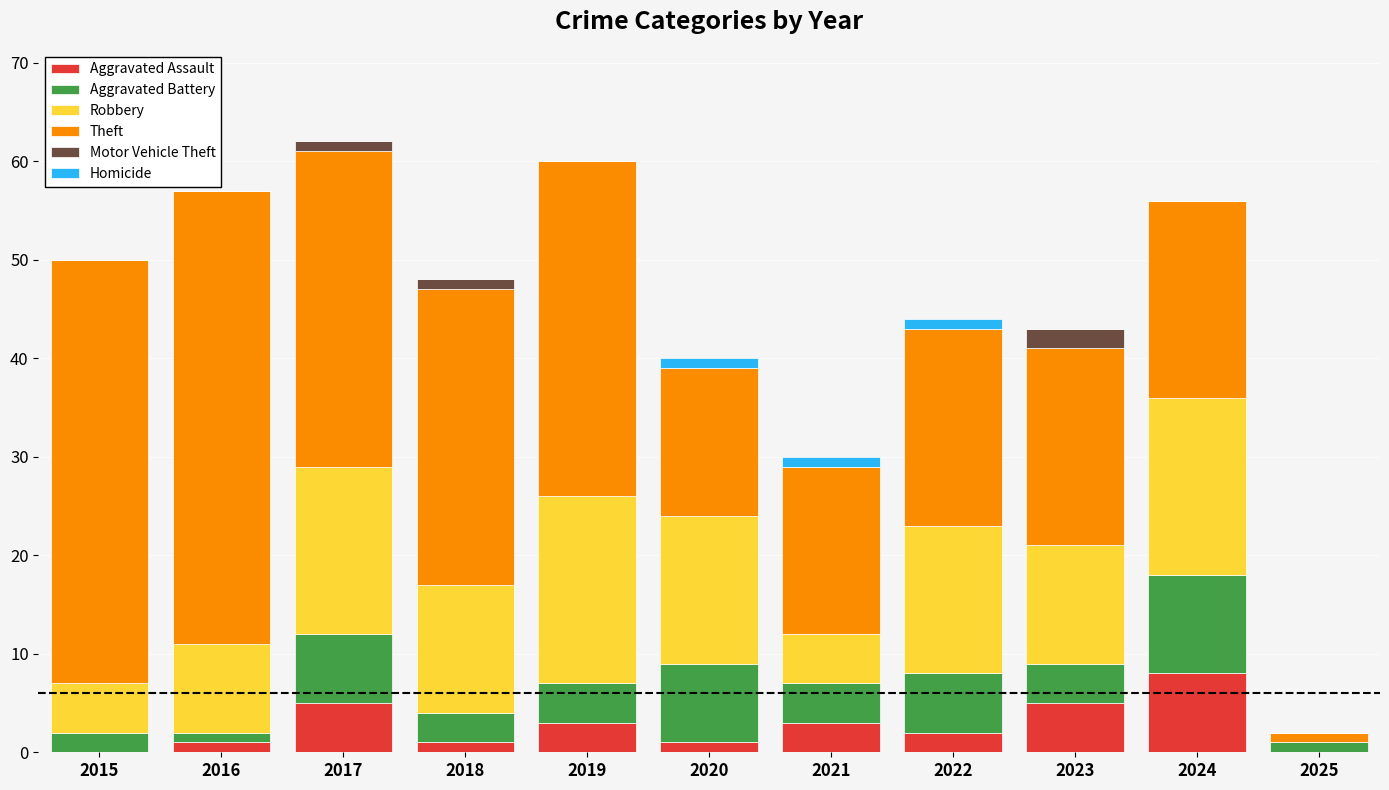

What is the sum of all Aggravated Assault values?

29